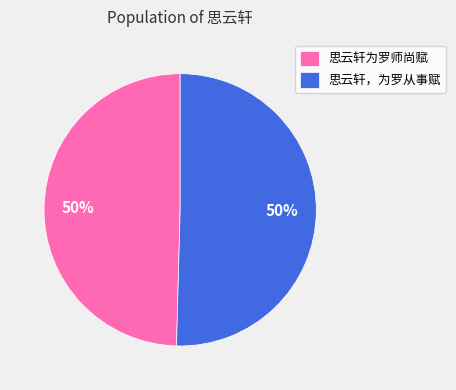

What percentage is the 思云轩，为罗从事赋 slice, to the nearest percent?

50%